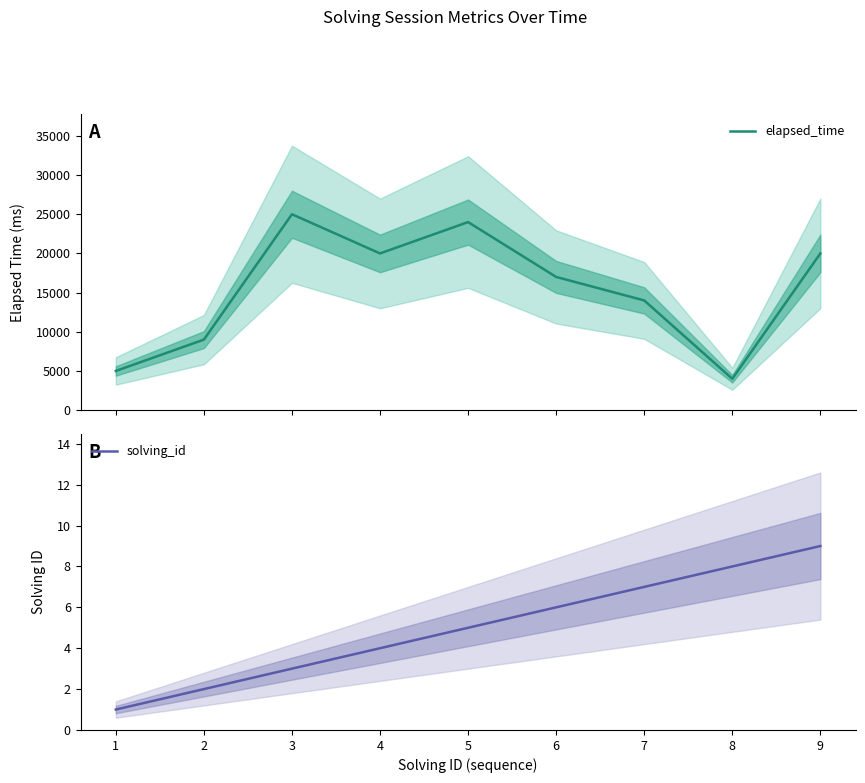

Which label corresponds to the smallest value in the chart?

1